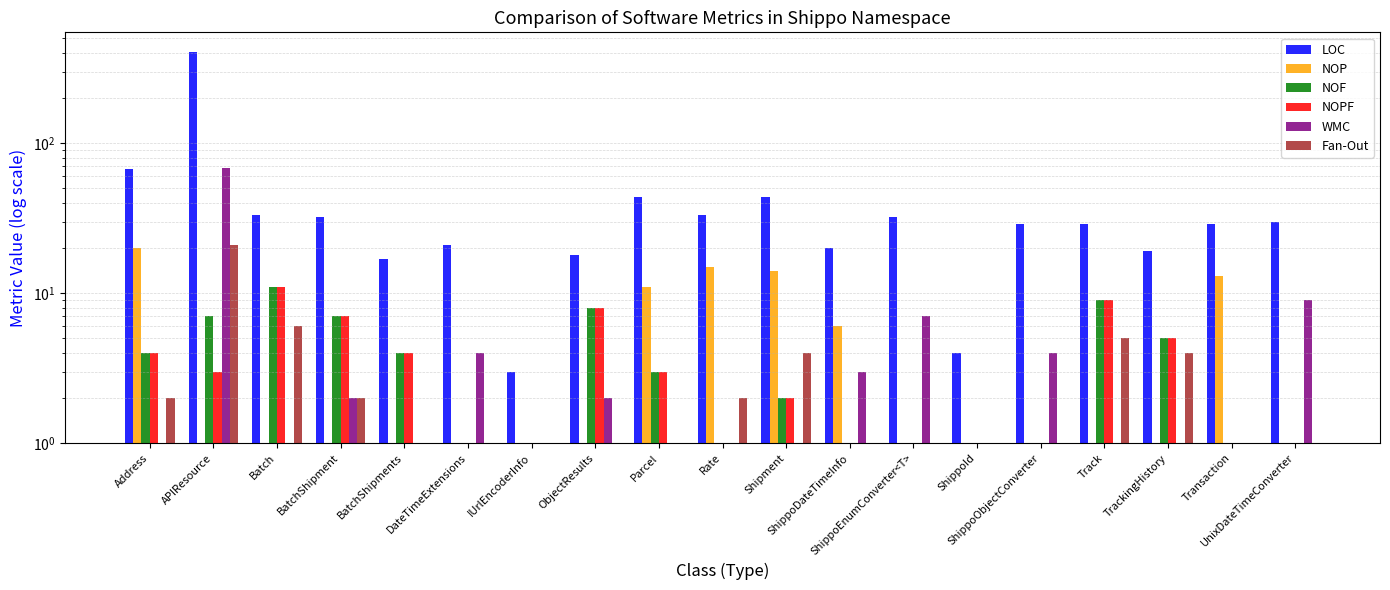

What is the difference between the maximum and minimum values in the NOF series?

11